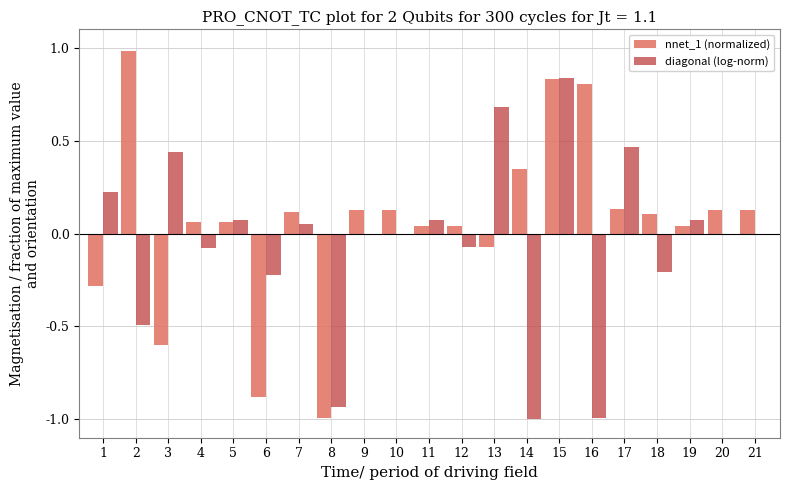

How many groups of bars are there?

21